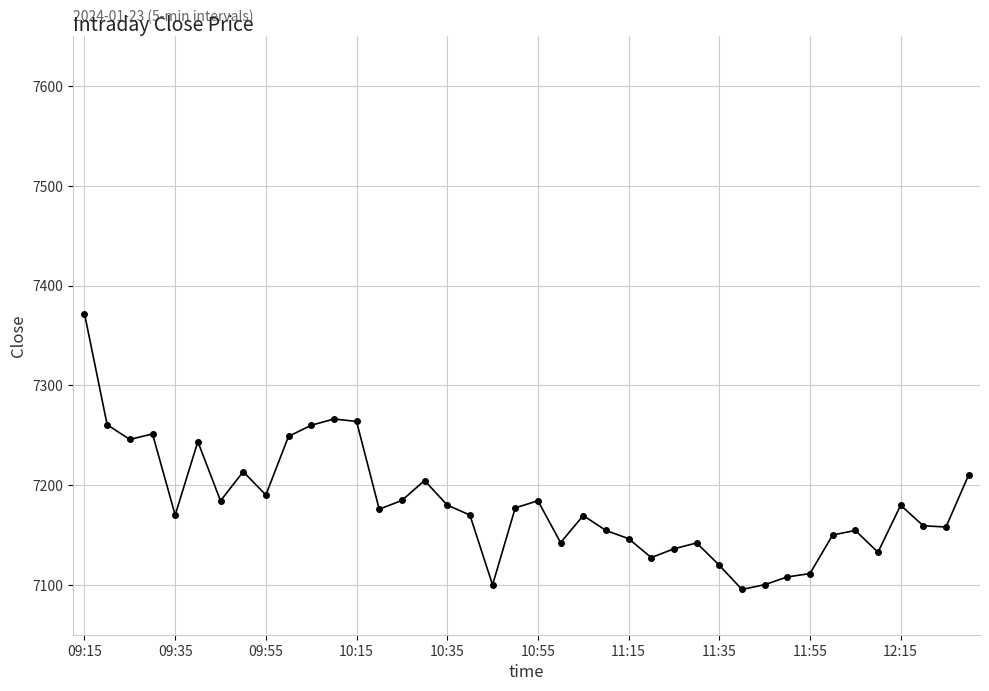

What is the minimum value shown in the chart?

7095.4